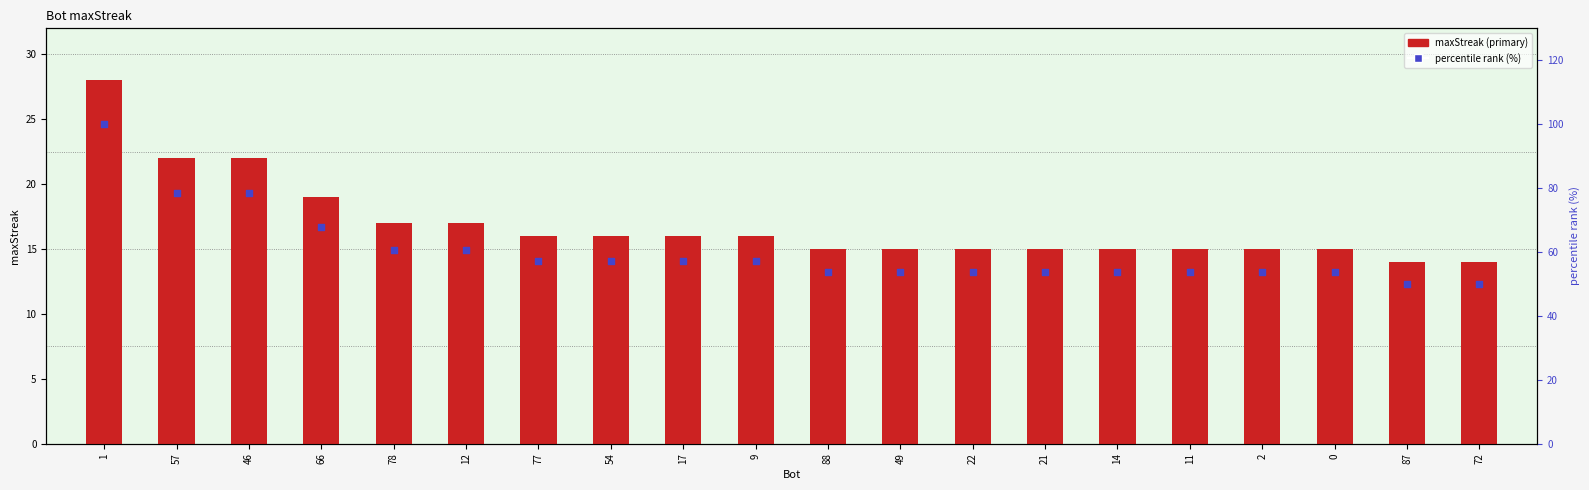

At which category is the sum across all series the highest?

1